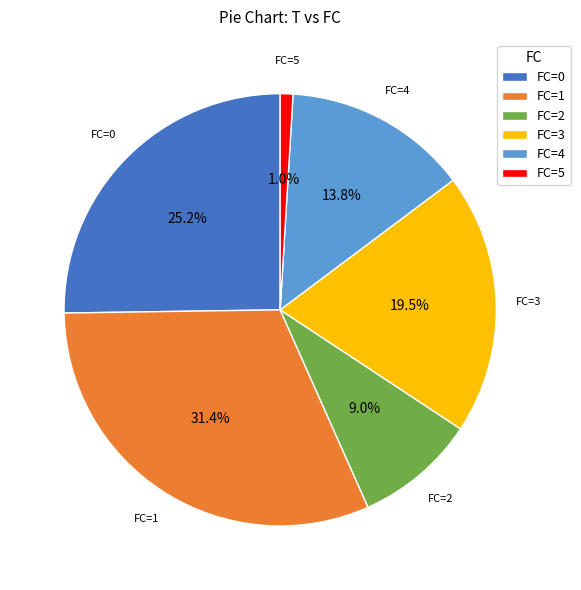

To the nearest percent, what is the average slice percentage?

17%